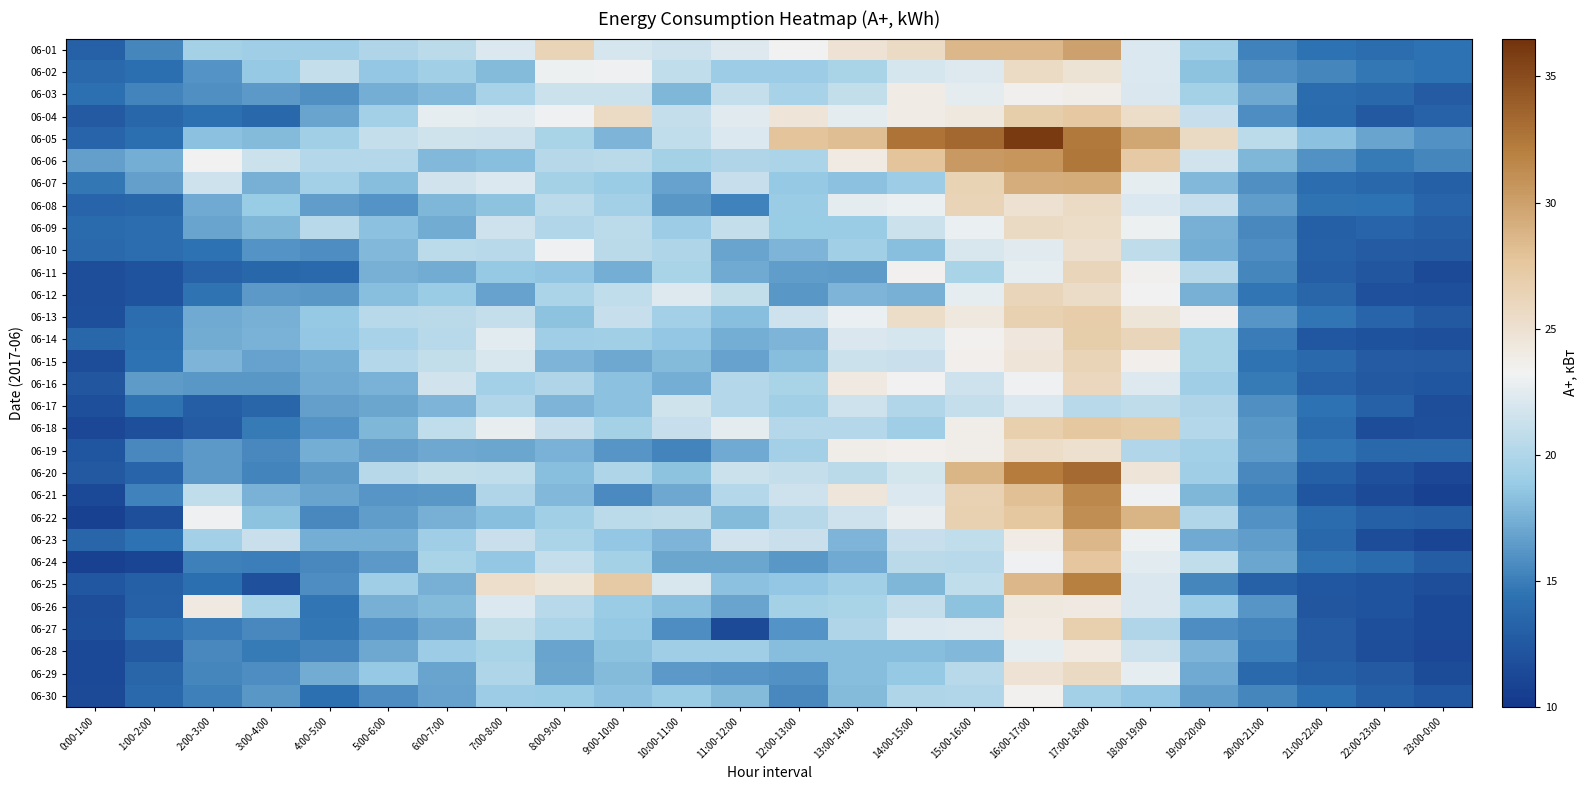

At how many categories does at least one series exceed 33?

3